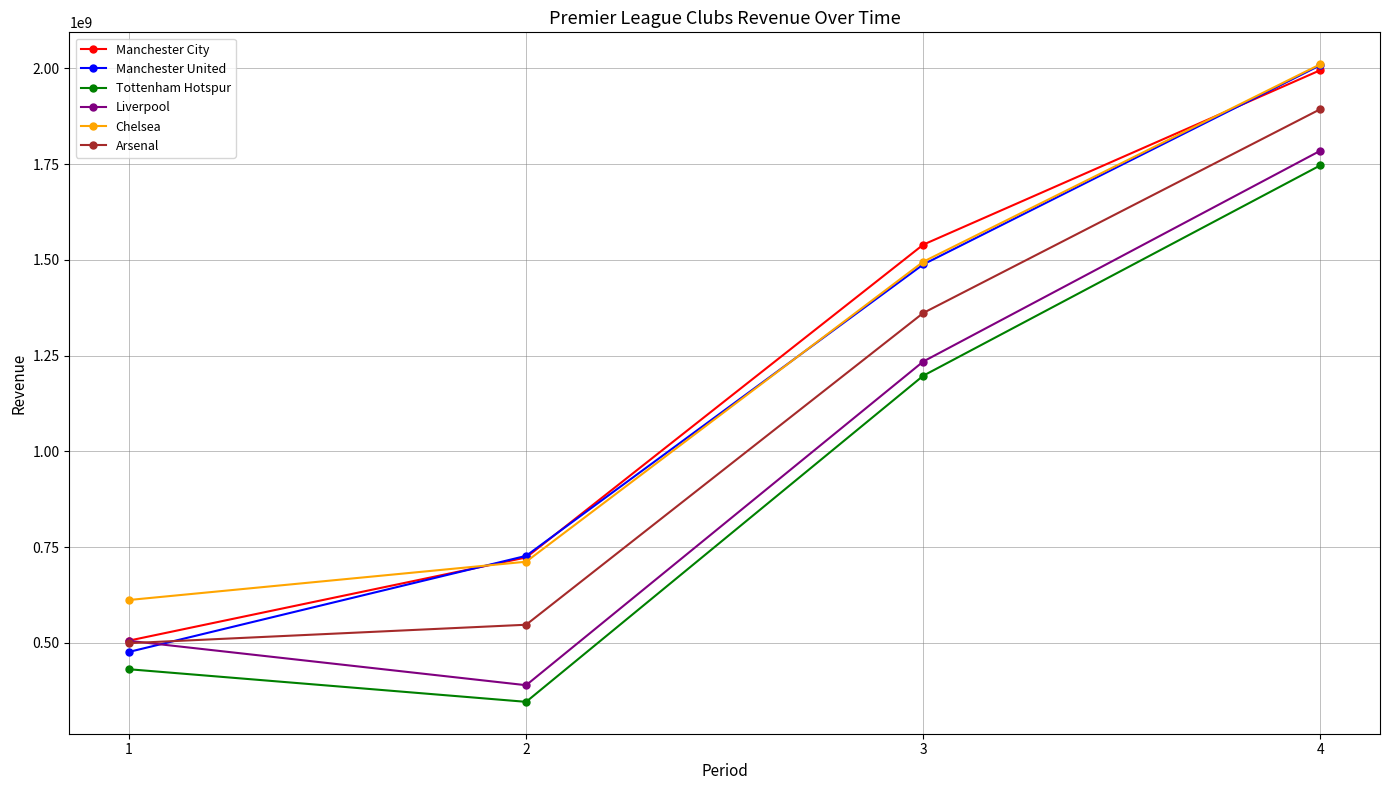

What are all the series names shown in the legend?

Manchester City, Manchester United, Tottenham Hotspur, Liverpool, Chelsea, Arsenal